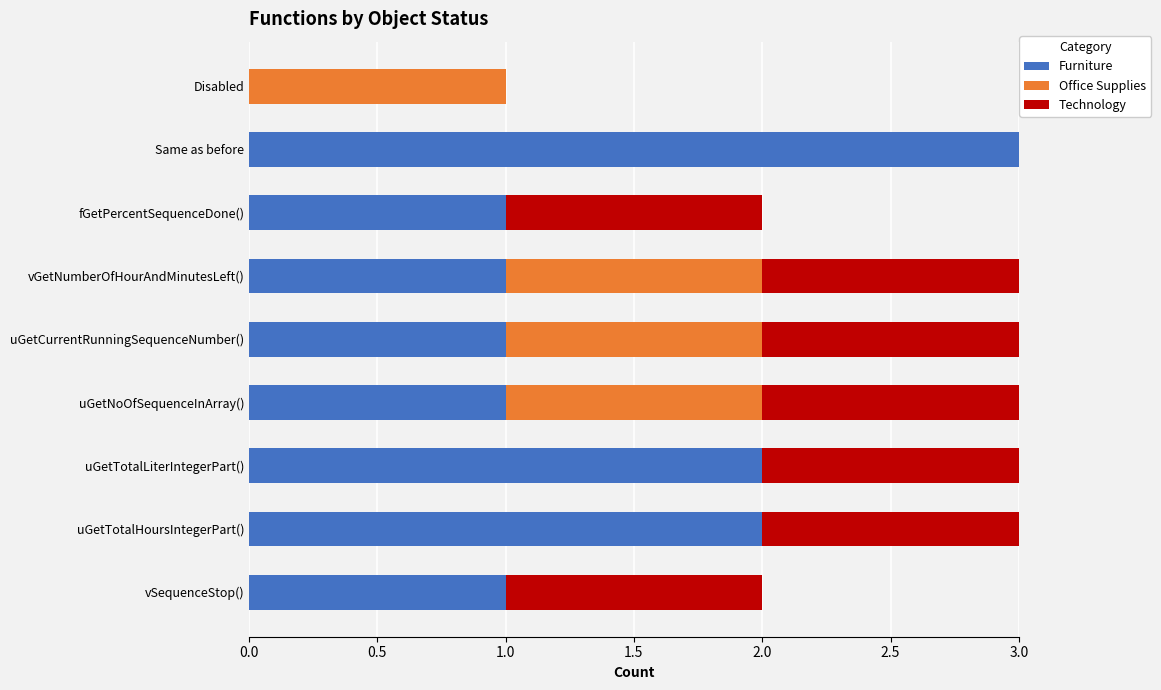

How many positive values does the Furniture series have?

8